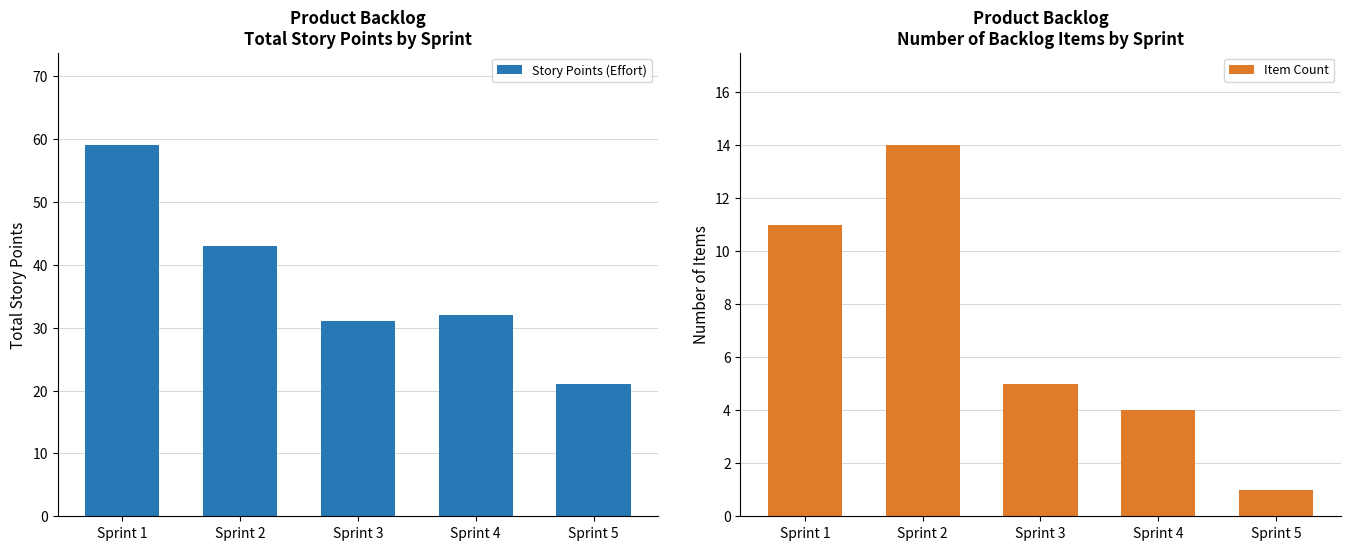

Reading left to right, transcribe all the data shown in this chart.

Story Points (Effort): Sprint 1=59	Sprint 2=43	Sprint 3=31	Sprint 4=32	Sprint 5=21
Item Count: Sprint 1=11	Sprint 2=14	Sprint 3=5	Sprint 4=4	Sprint 5=1